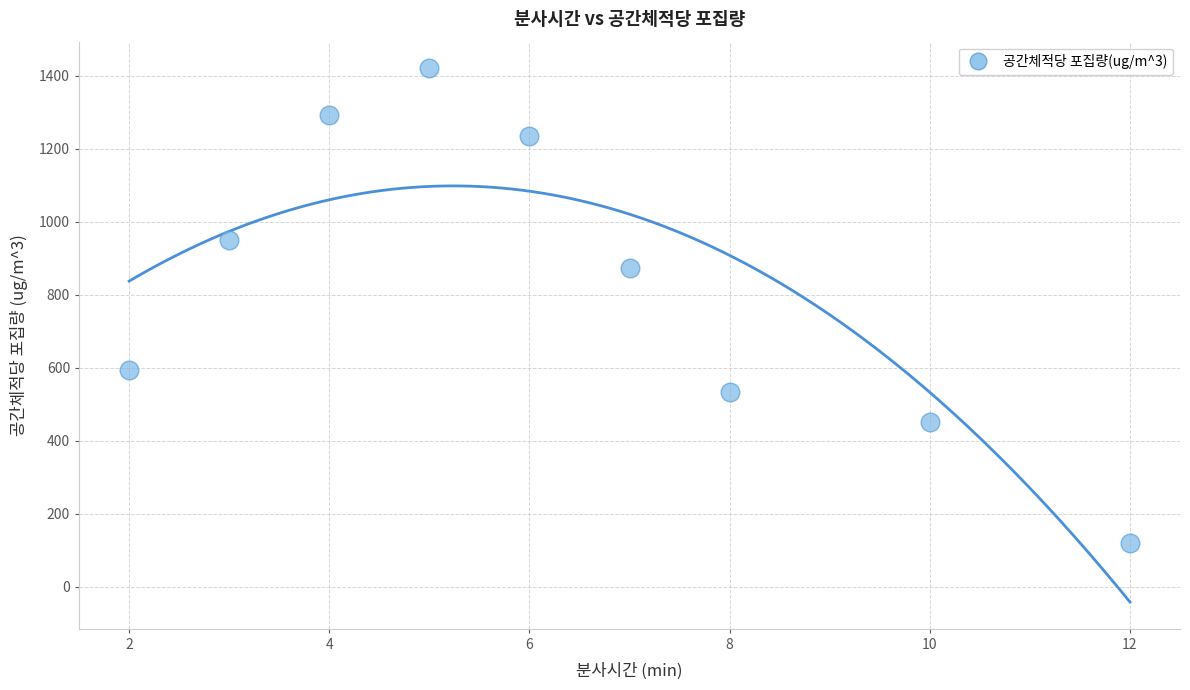

What Y value in the scatter plot is closest to 770?

875.0